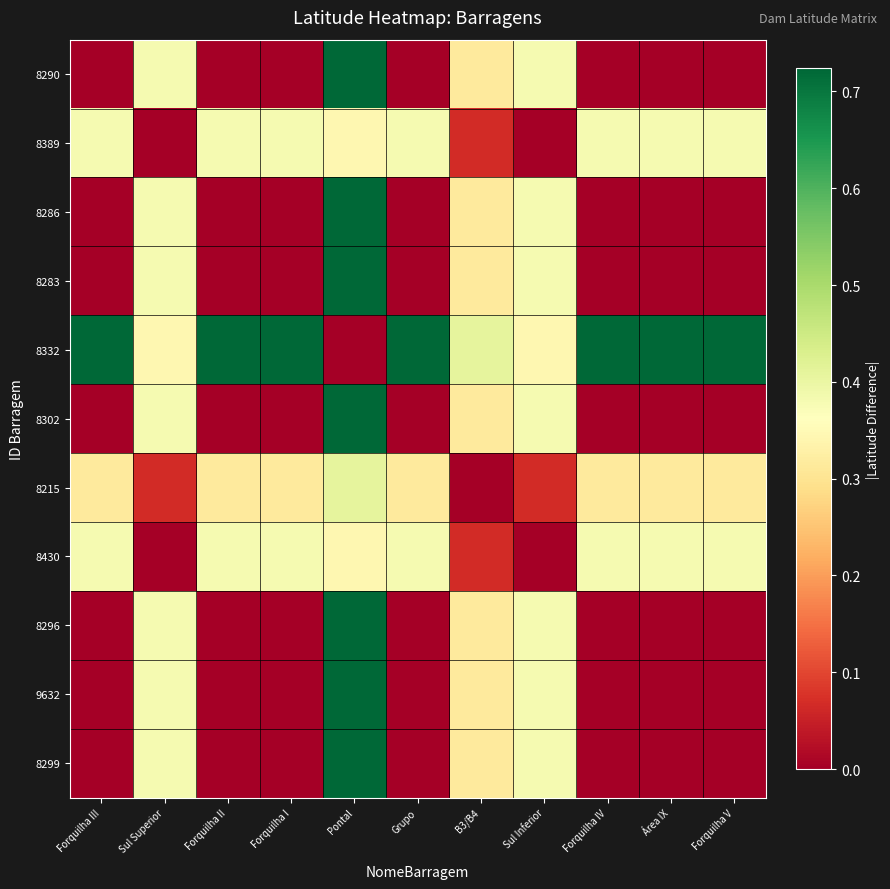

At Forquilha I, list the series in order from largest to smallest.

8332, 8389, 8430, 8215, 8290, 8286, 8283, 8302, 8296, 9632, 8299